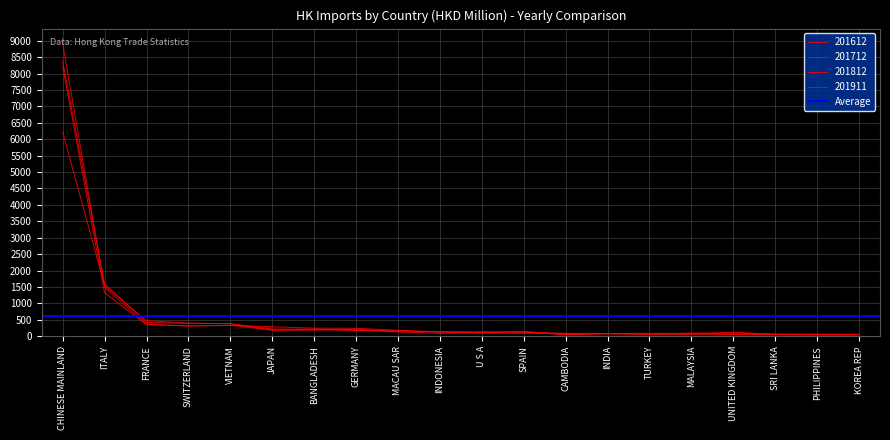

Is this an area chart (filled region under the line)?

No